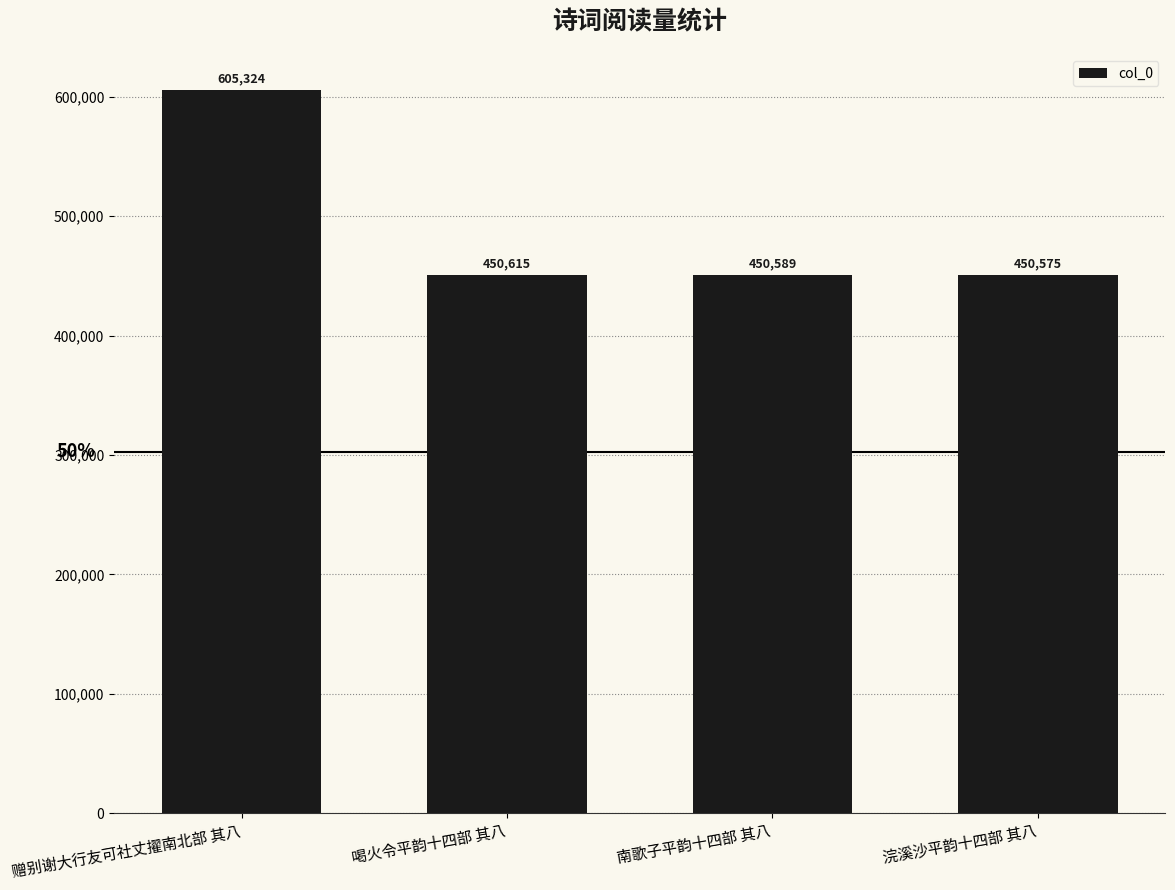

What is the difference between the maximum and minimum values?

154749